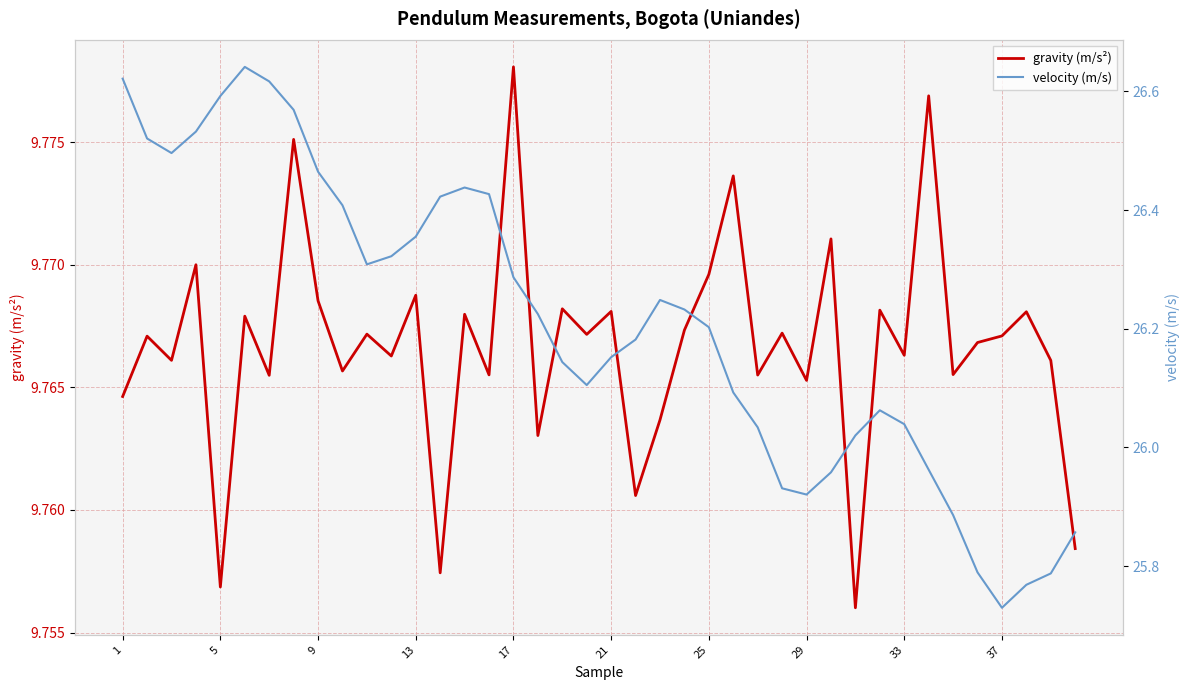

True or false: gravity (m/s²) and velocity (m/s) intersect in this chart.

False